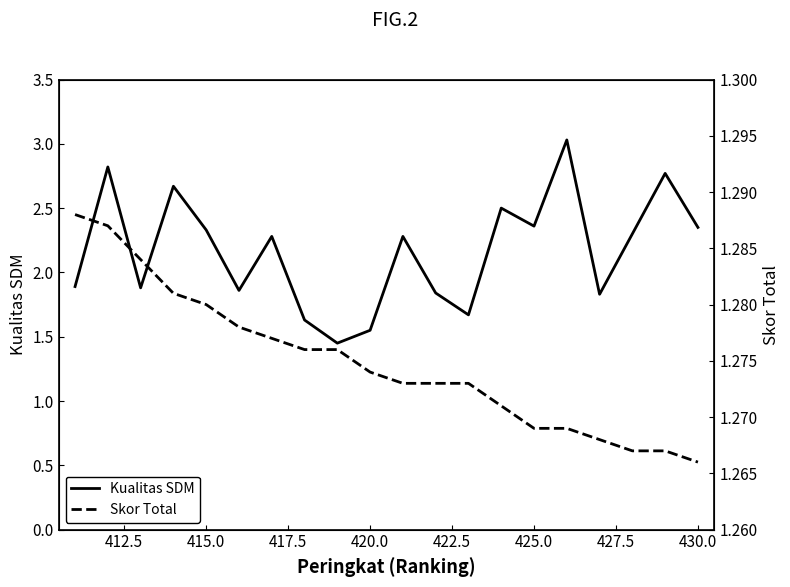

Which series changed the most between 415.0 and 417.5?

Kualitas SDM